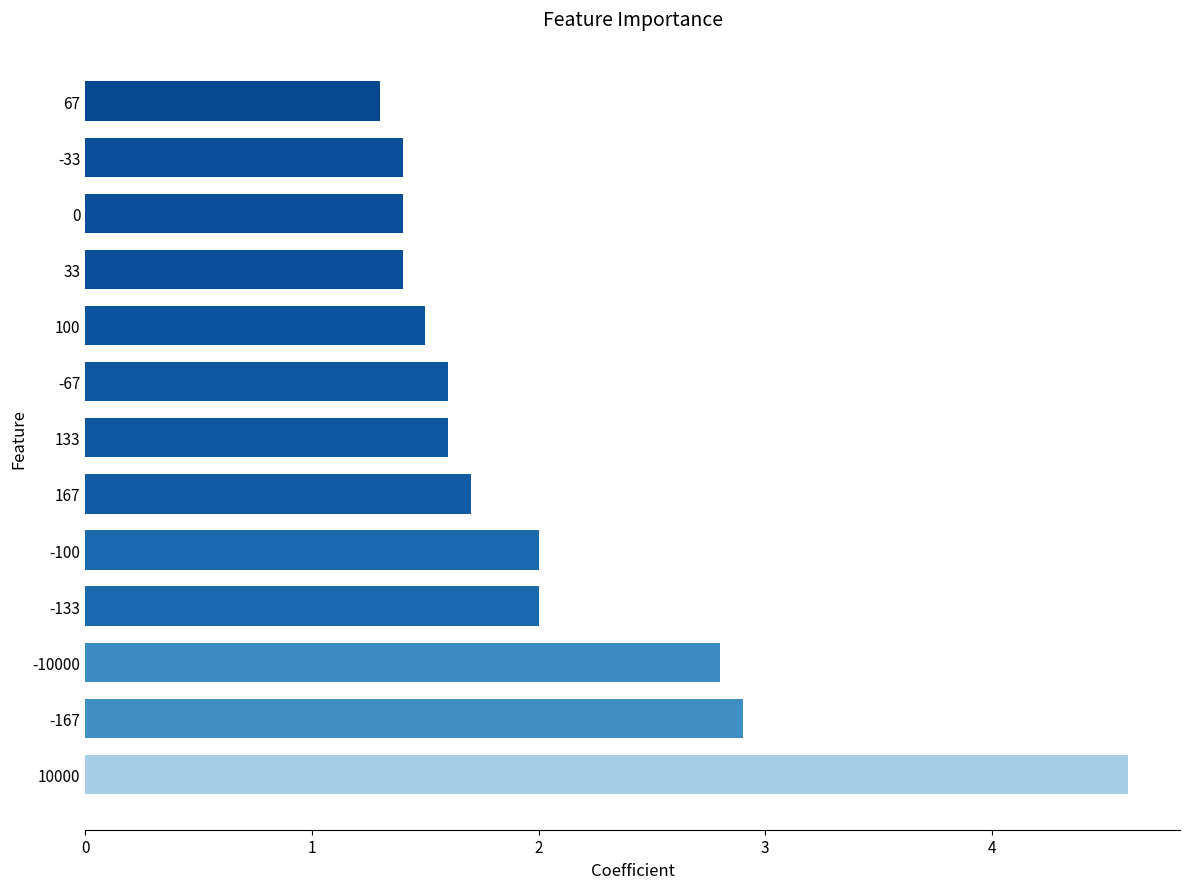

The chart shows a value of 1.6 at 133. True or false?

True